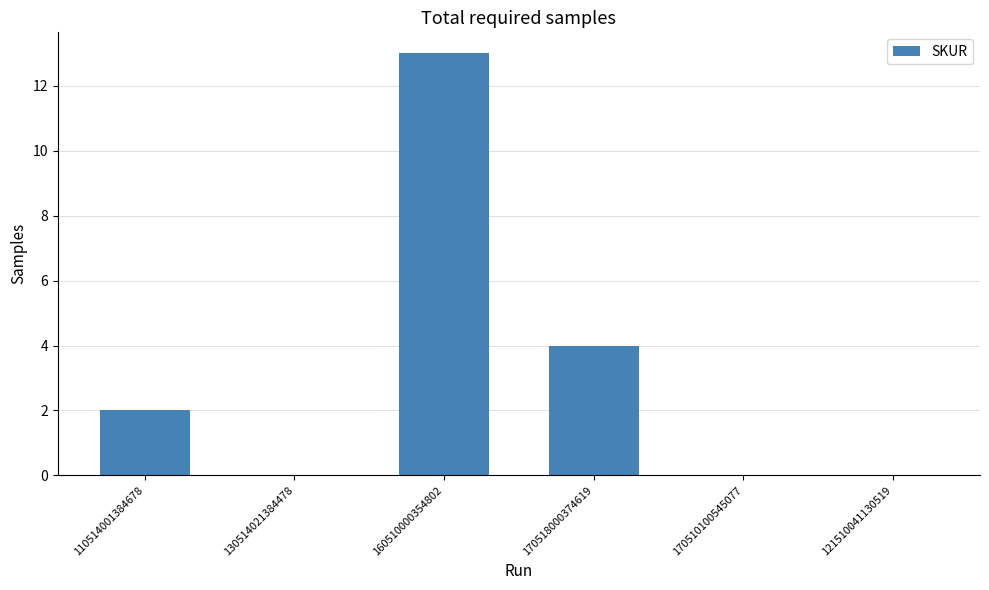

Is it true that the value at 170510100545077 is 8?

False